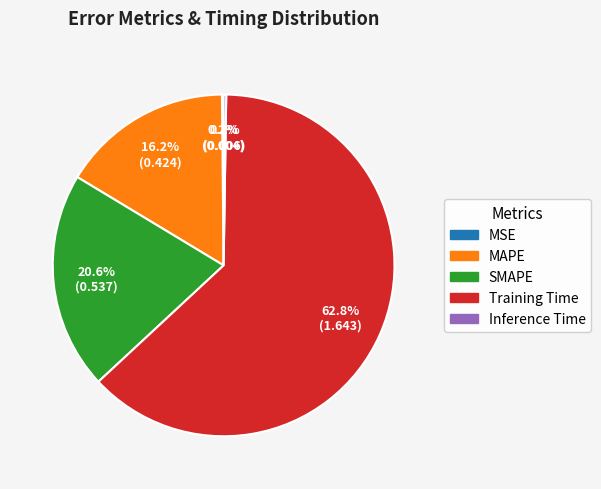

What is the largest slice in the pie chart?

Training Time